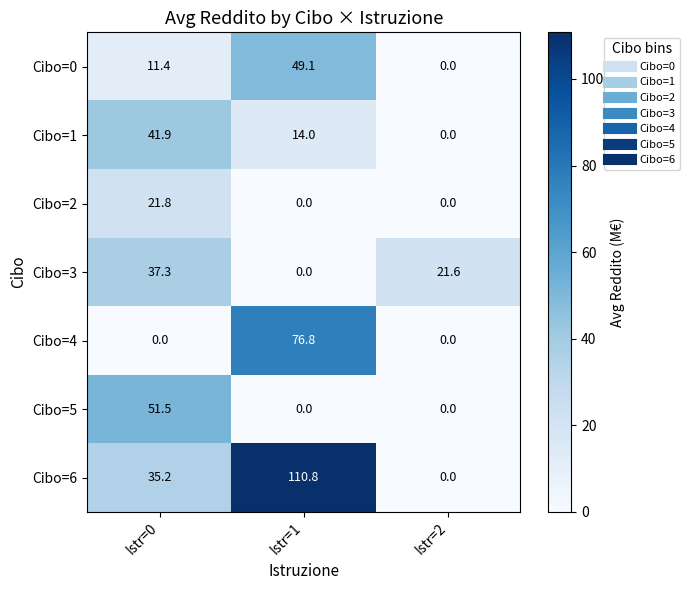

Which series has the widest spread of values?

Cibo=6